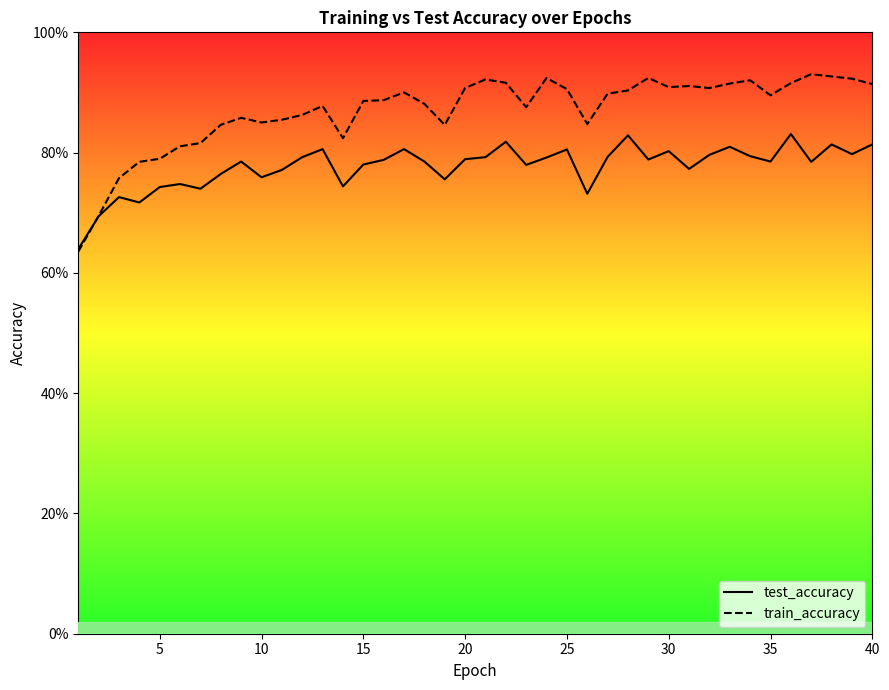

What is the difference between the highest and lowest values at 40?

0.1